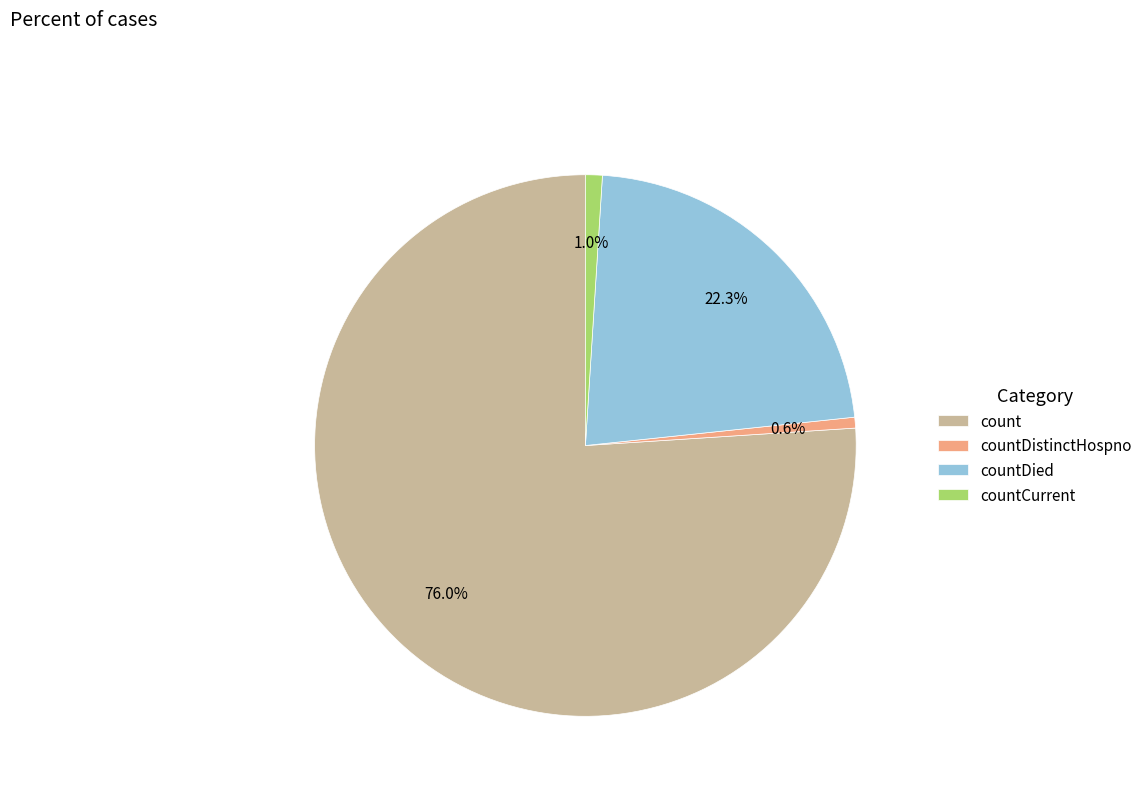

True or false: countDistinctHospno accounts for 15% of the total.

False